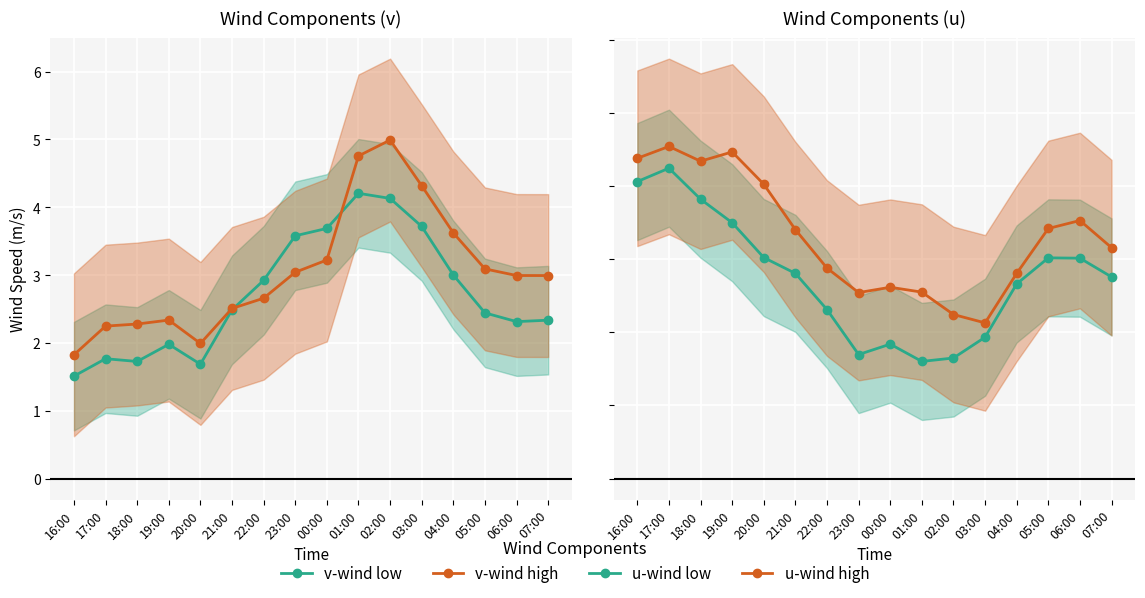

What is the maximum value shown in the chart?

5.0